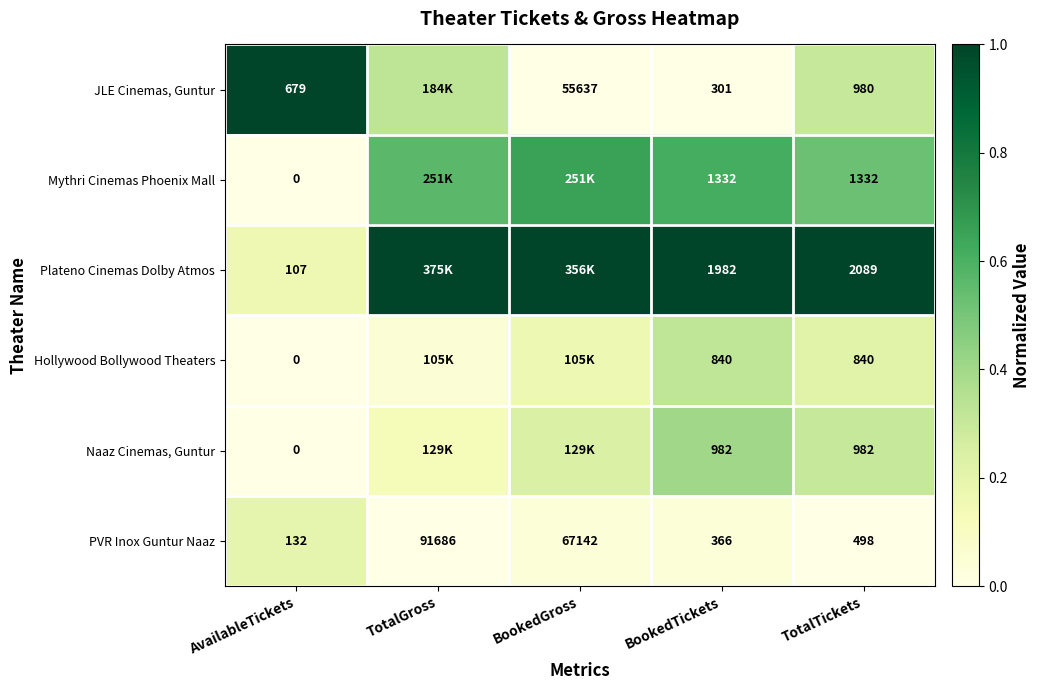

At how many categories does at least one series exceed 0?

5